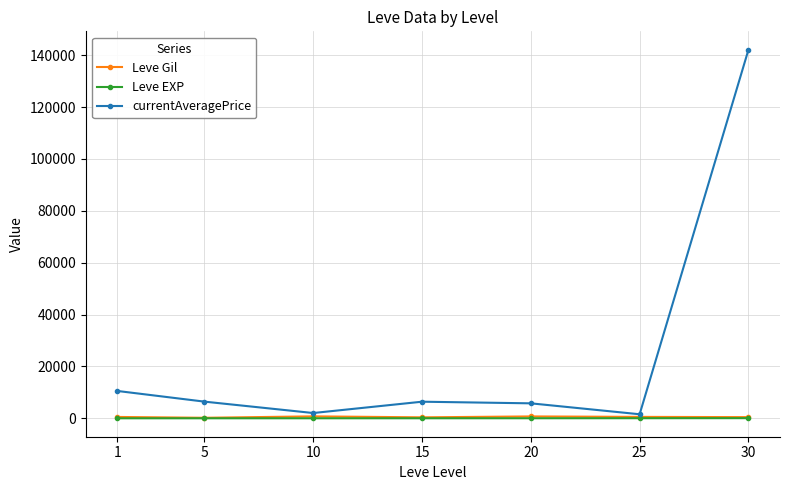

What is the value of the currentAveragePrice point at the 4th from the left?

6396.5